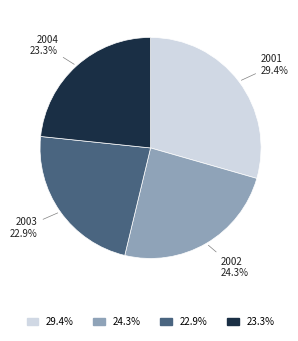

Is there a majority slice in this chart?

No